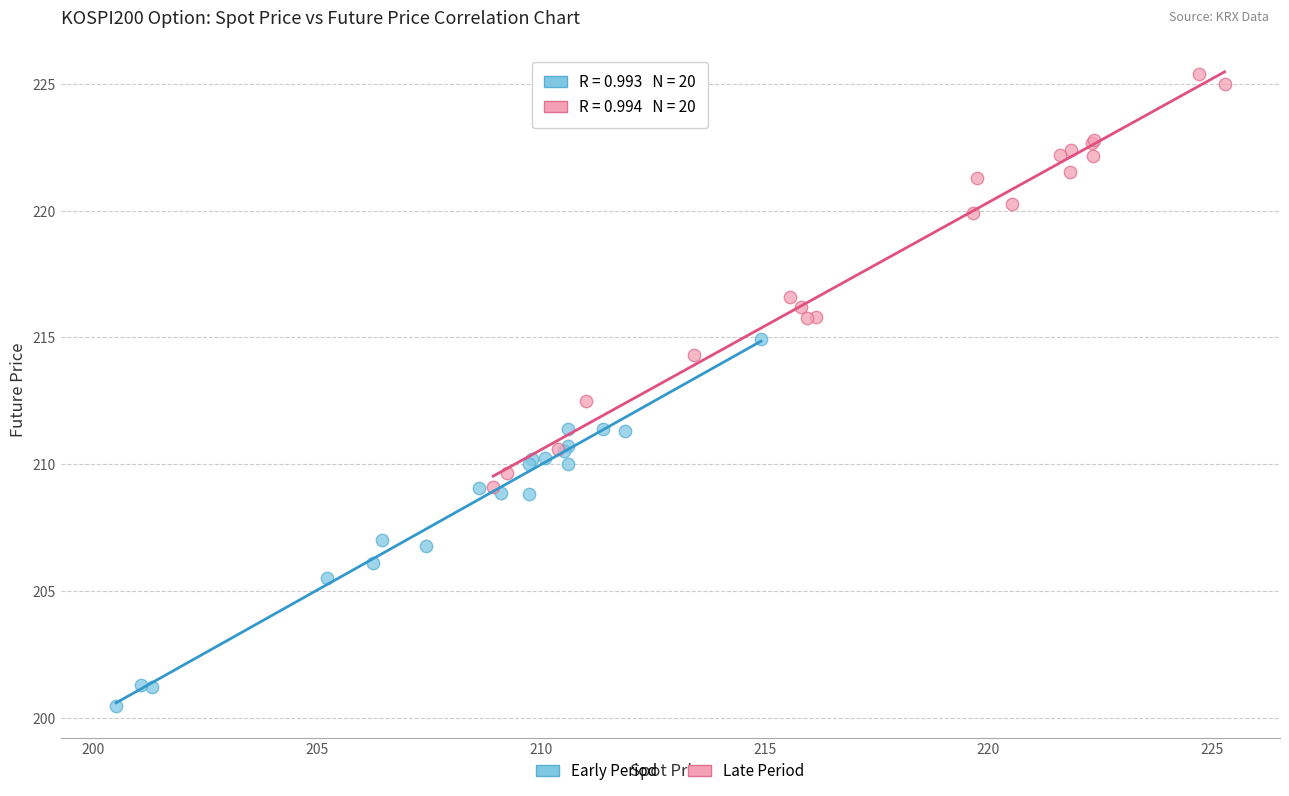

Which series reaches the maximum Y coordinate?

Late Period